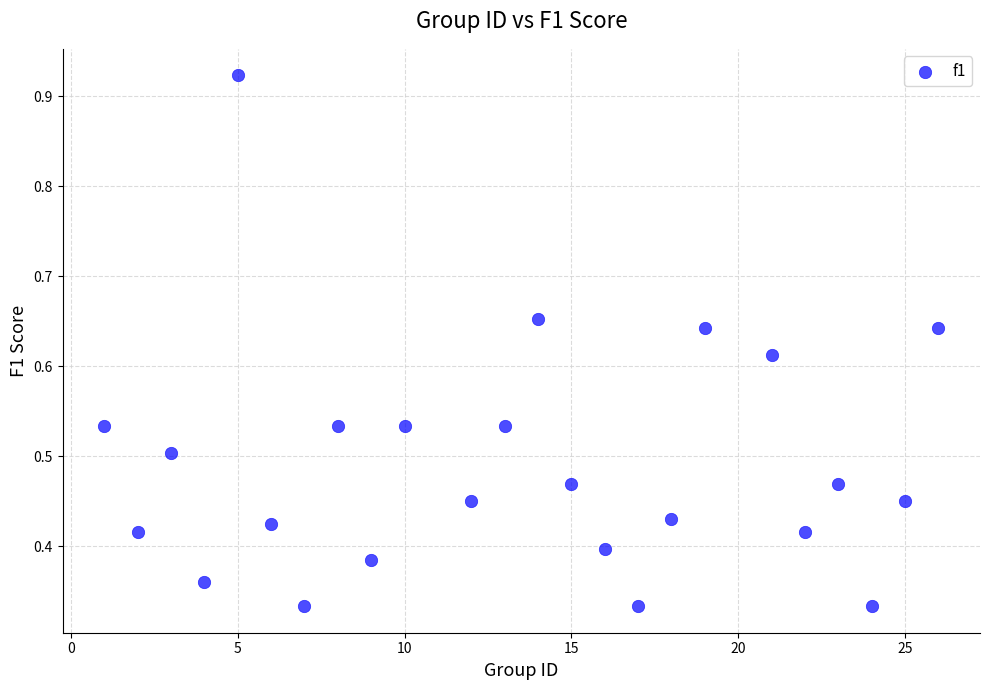

What is the range of X values (max minus min)?

25.0